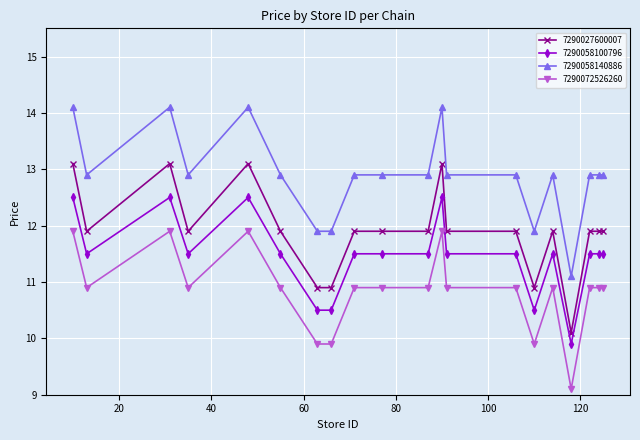

How many series are shown in this chart?

4